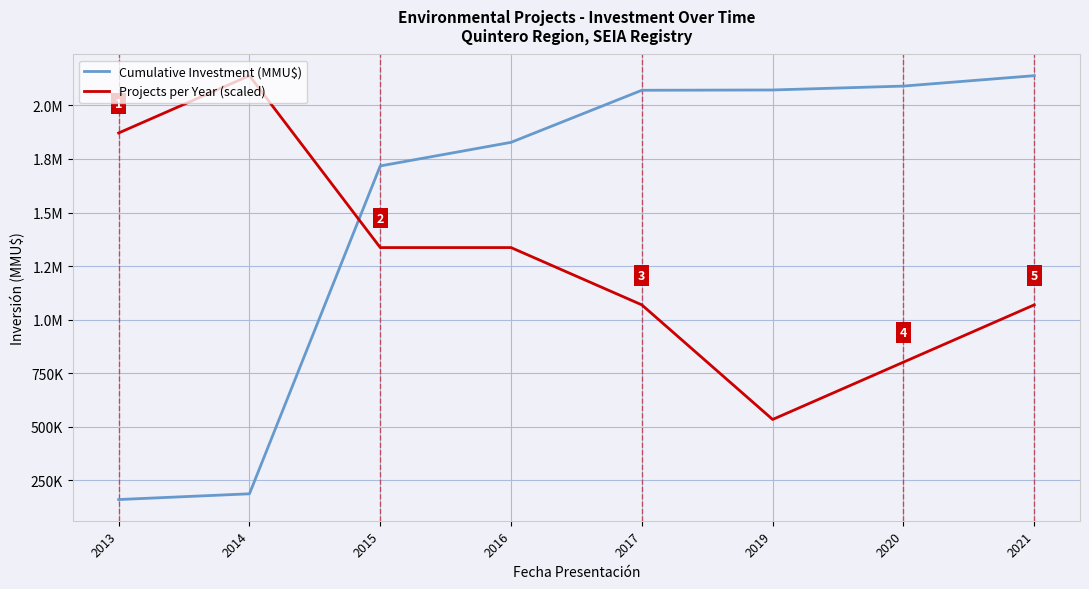

Does the chart have visible grid lines?

Yes